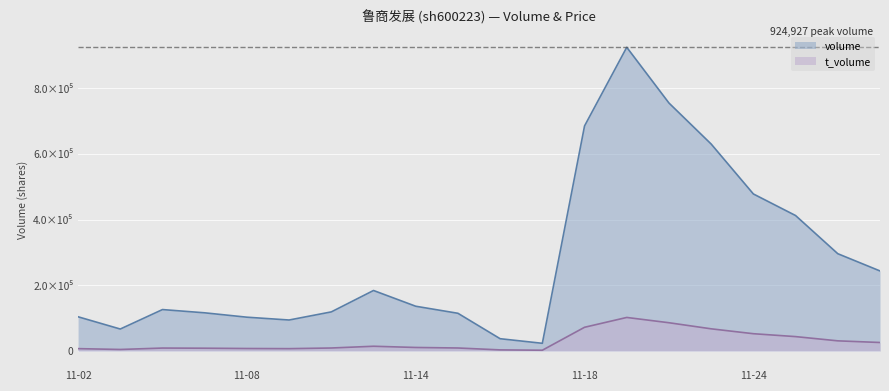

Which series has the largest total across all categories?

volume